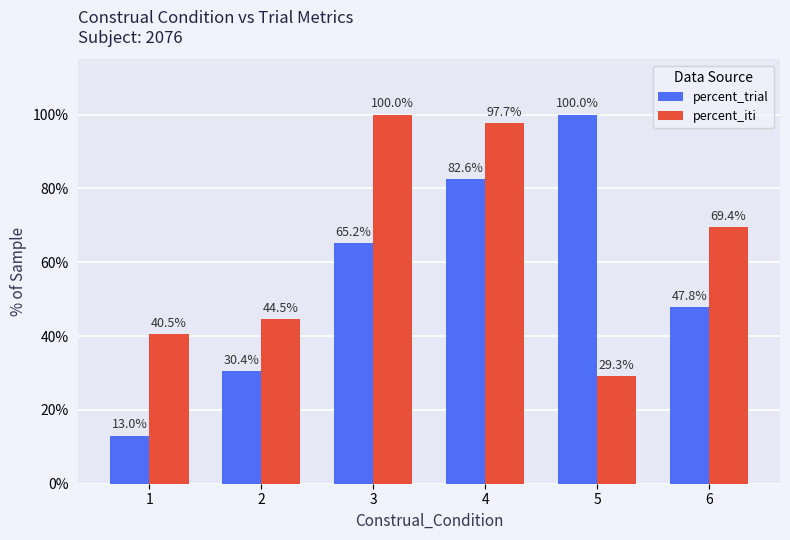

Which category has the lowest value in the percent_iti series?

5